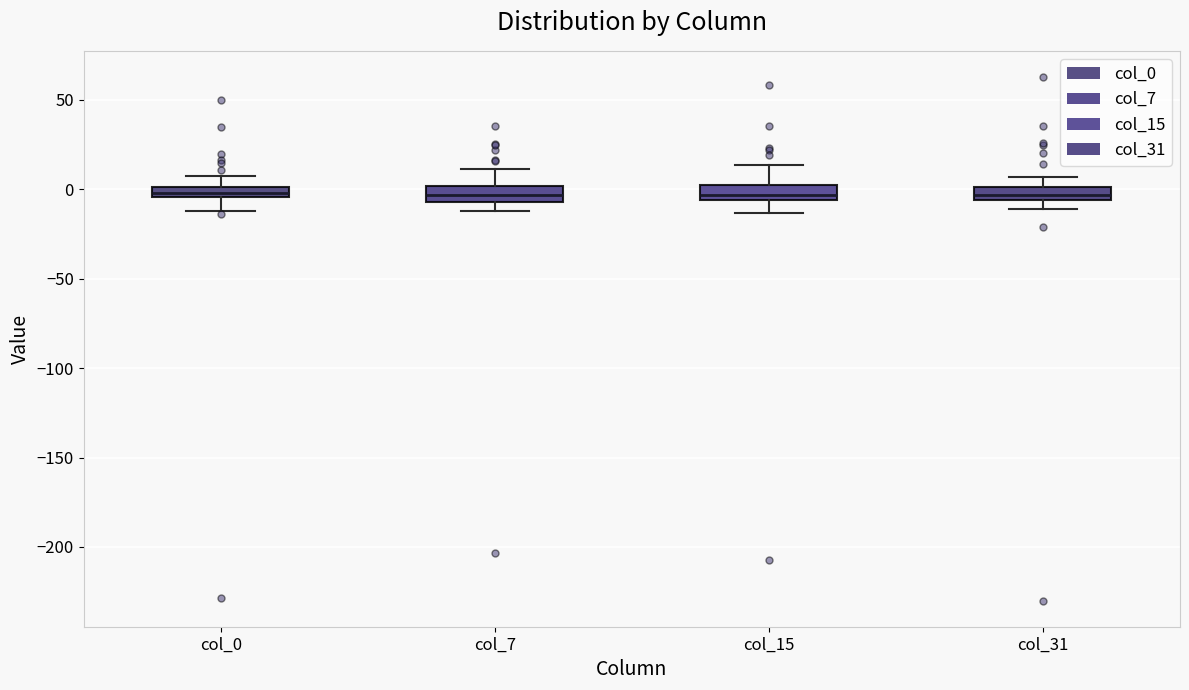

Where does the upper whisker of the box for col_7 end on the y-axis? The values are not printed on the chart, so give them approximately, as read against the axis.

10